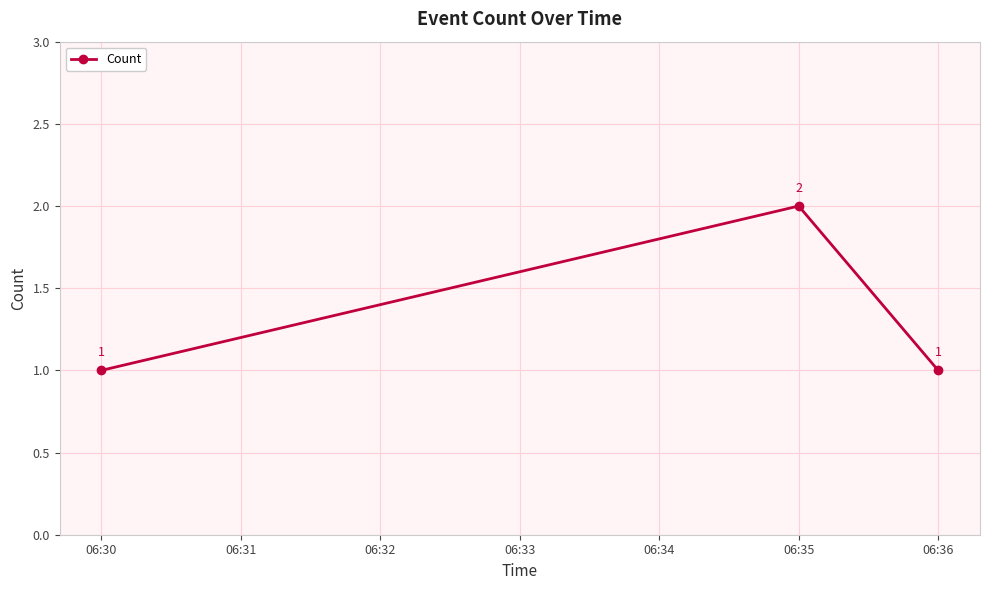

Reading left to right, transcribe all the data shown in this chart.

06:30=1	06:35=2	06:36=1